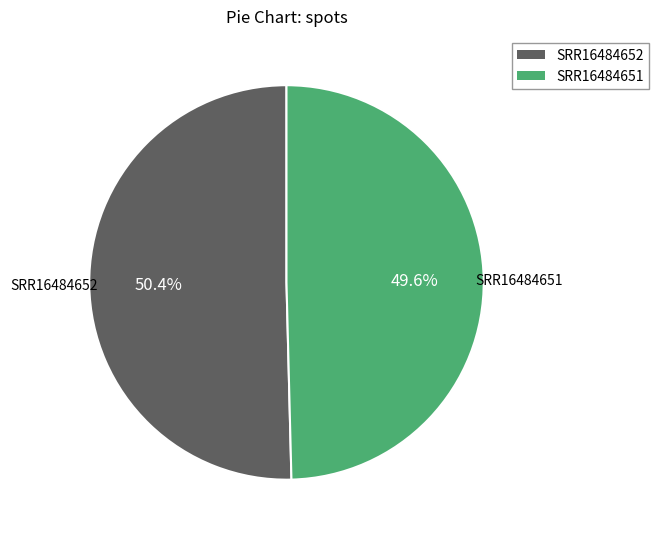

Does SRR16484651 represent more than half of the total?

No